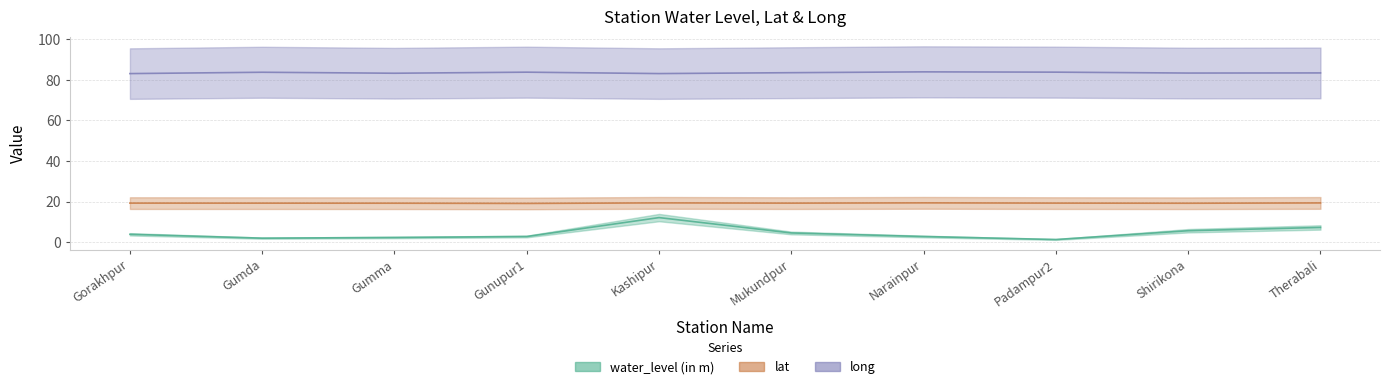

Rank the series at Gumma from highest to lowest value.

long, lat, water_level (in m)